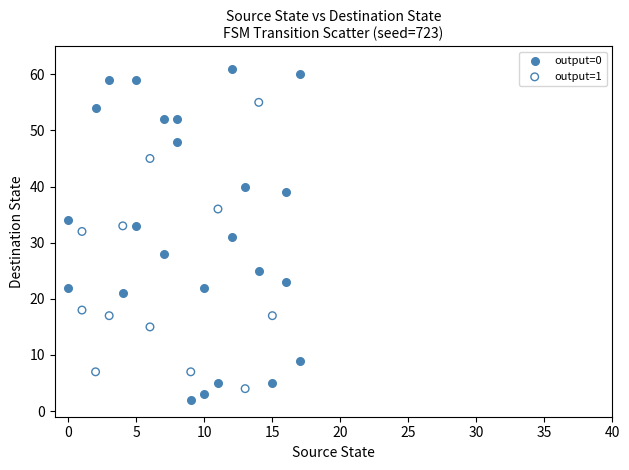

Which series contains the lowest Y value?

output=0